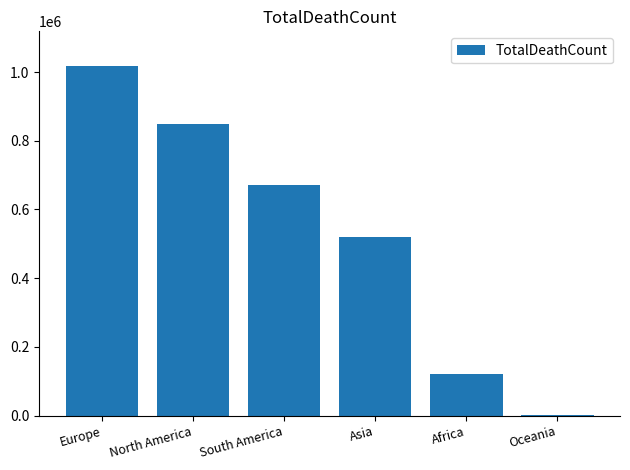

Are the bars horizontal?

No